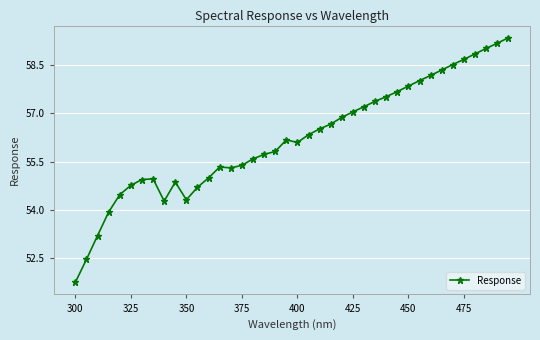

What is the smallest value displayed?

51.8